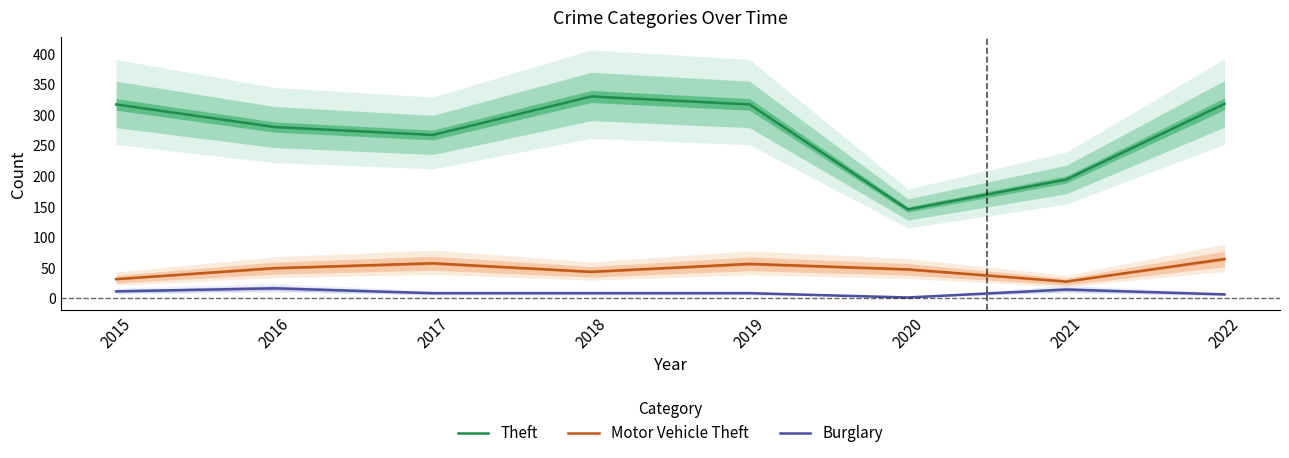

Which category has the lowest value in the Theft series?

2020